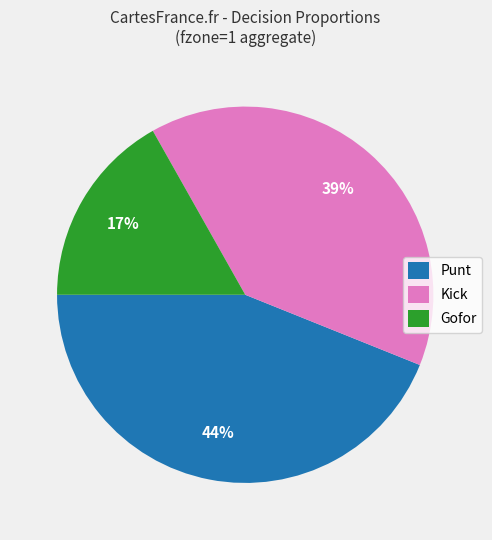

Is the sum of Gofor and Kick greater than half?

Yes